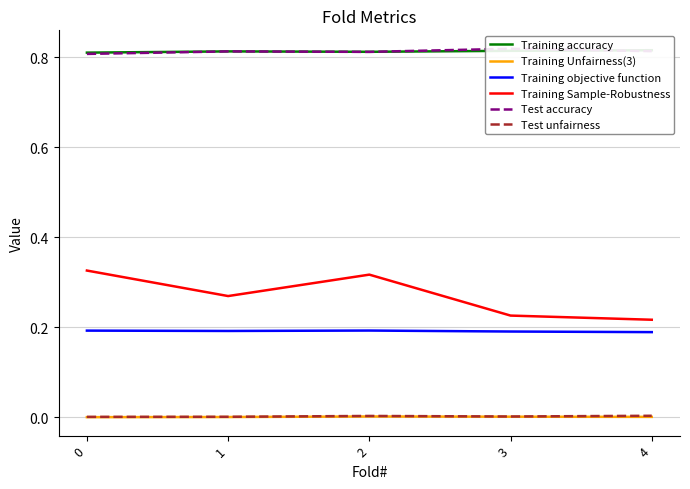

Reading right to left, transcribe all the data shown in this chart.

Training accuracy: 4=0.8	3=0.8	2=0.8	1=0.8	0=0.8
Training Unfairness(3): 4=0.0	3=0.0	2=0.0	1=0.0	0=0.0
Training objective function: 4=0.2	3=0.2	2=0.2	1=0.2	0=0.2
Training Sample-Robustness: 4=0.2	3=0.2	2=0.3	1=0.3	0=0.3
Test accuracy: 4=0.8	3=0.8	2=0.8	1=0.8	0=0.8
Test unfairness: 4=0.0	3=0.0	2=0.0	1=0.0	0=0.0